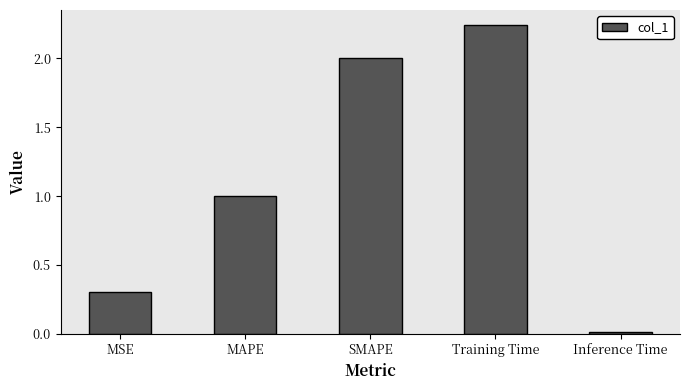

List the labels in order of value, largest first.

Training Time, SMAPE, MAPE, MSE, Inference Time